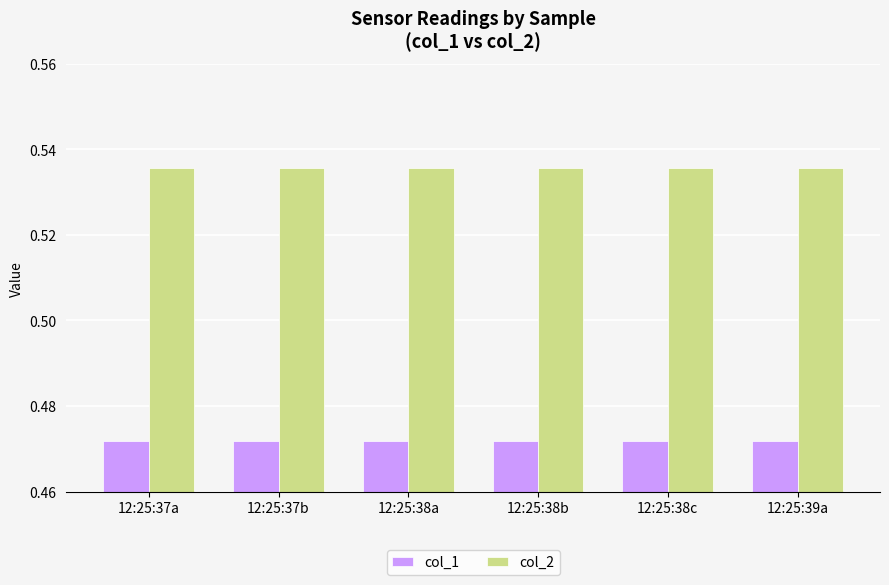

What is the sum of the col_1 values at 12:25:39a and 12:25:37b?

0.9